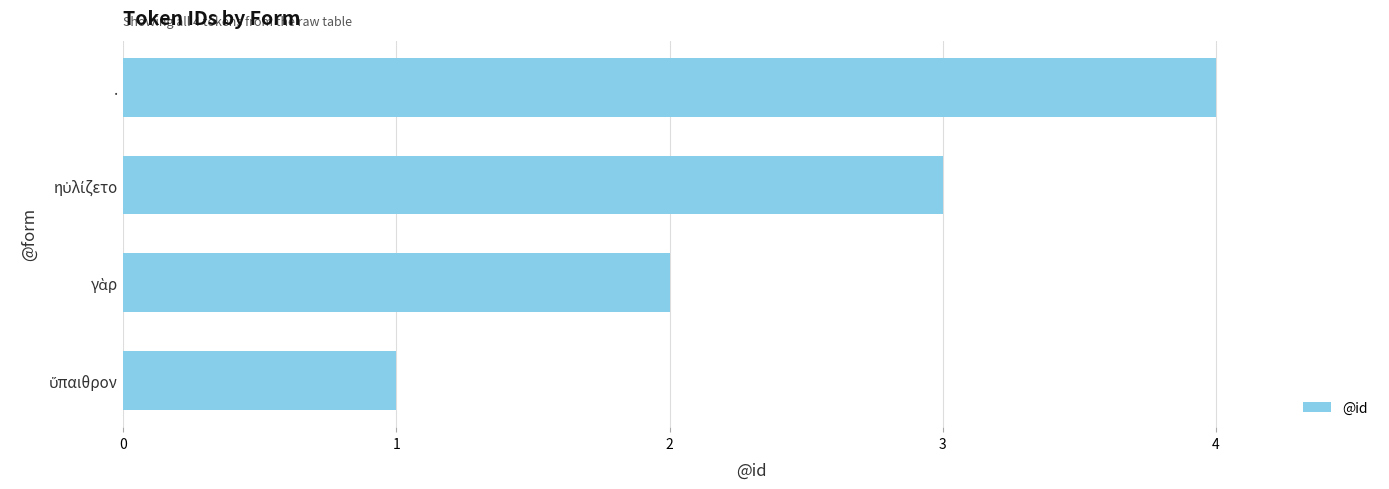

The chart shows a value of 4 at .. True or false?

True